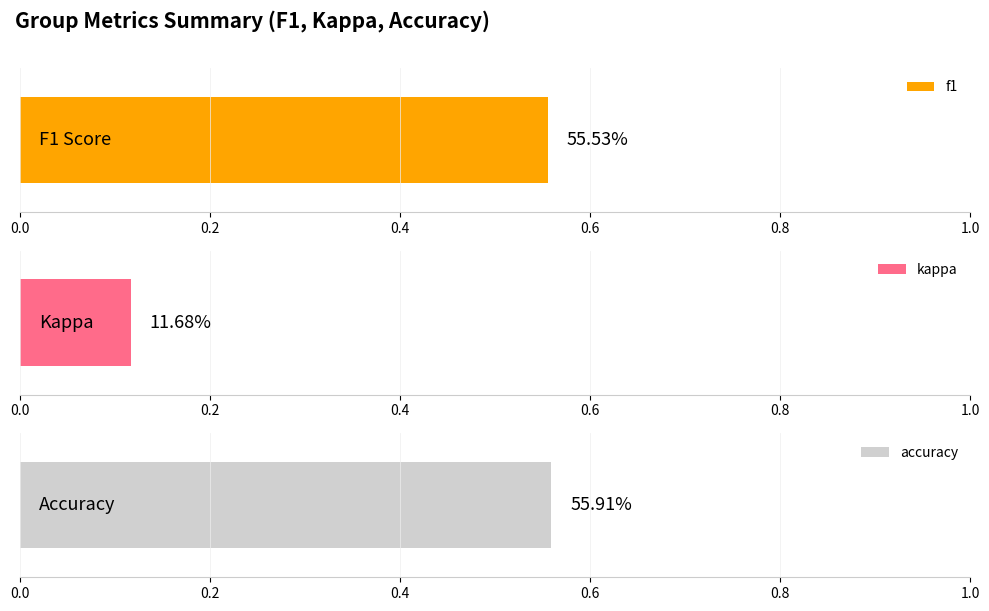

Are the bars horizontal?

Yes